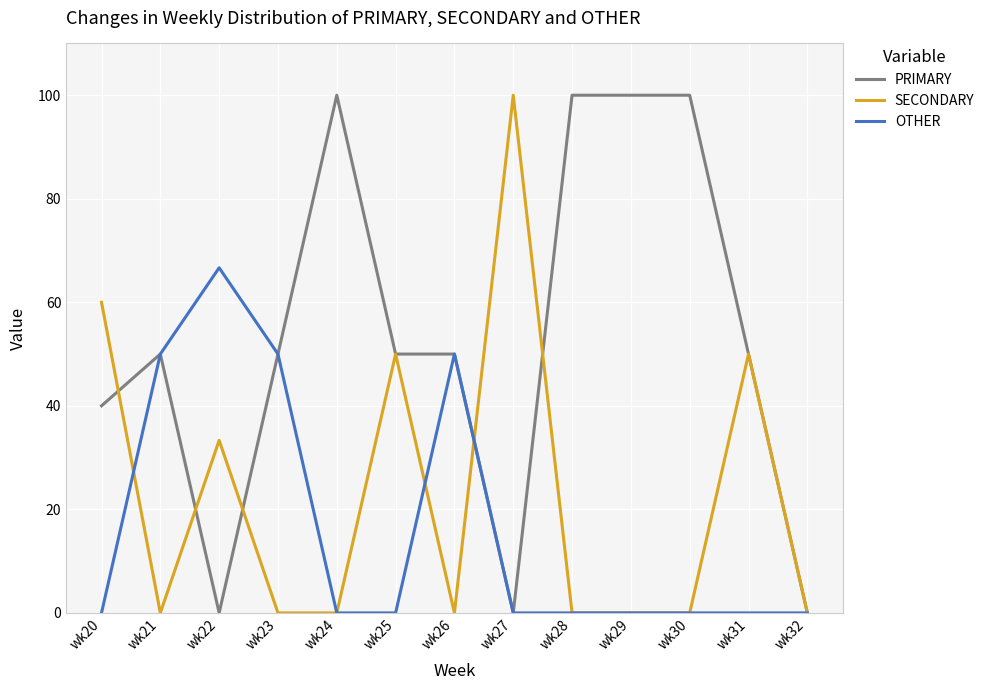

True or false: SECONDARY and PRIMARY intersect in this chart.

True